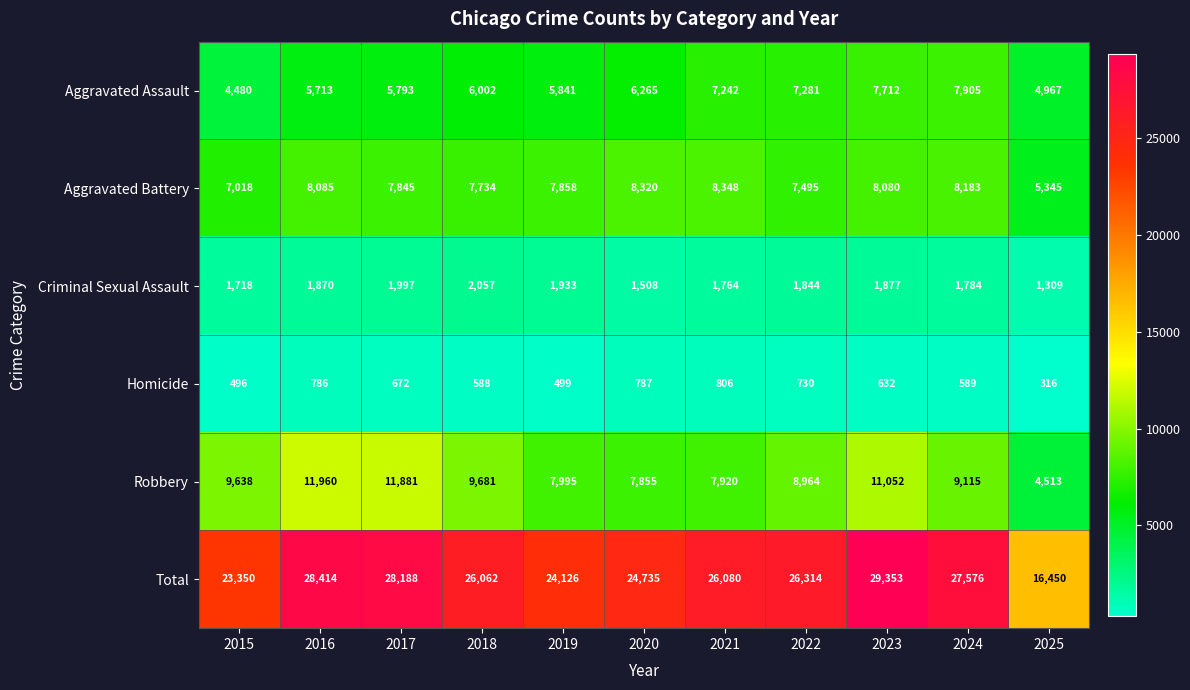

What is the total value across all series at 2022?

52628